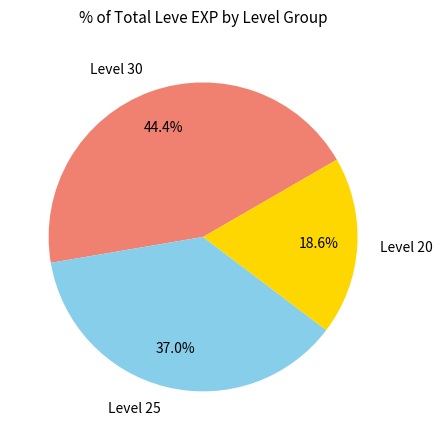

What is the largest slice in the pie chart?

Level 30